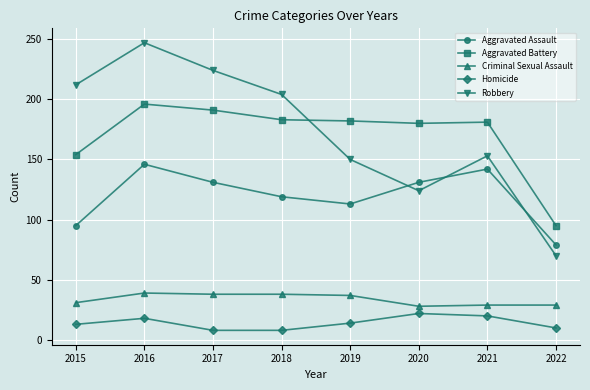

Where do Robbery and Aggravated Battery first cross each other?

2018 and 2019